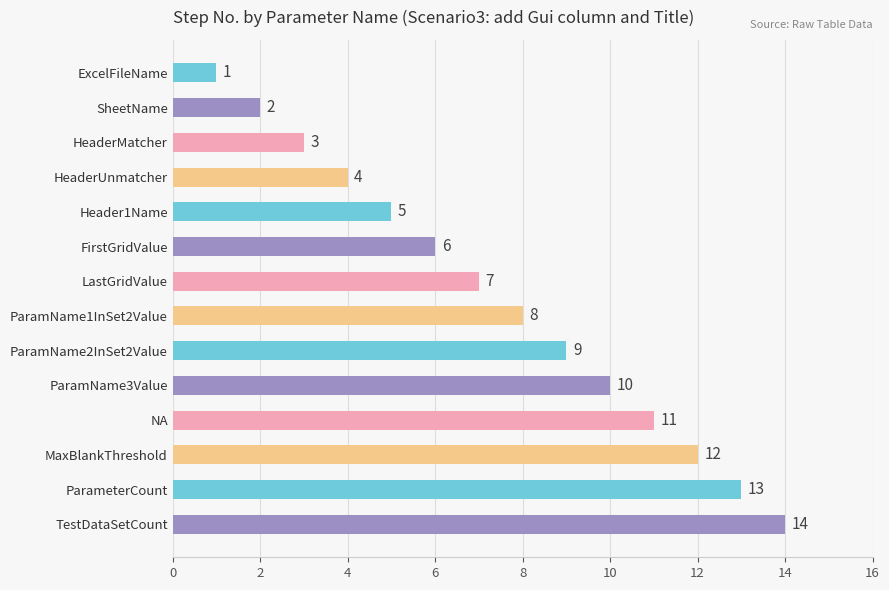

How many data points does each series have?

14